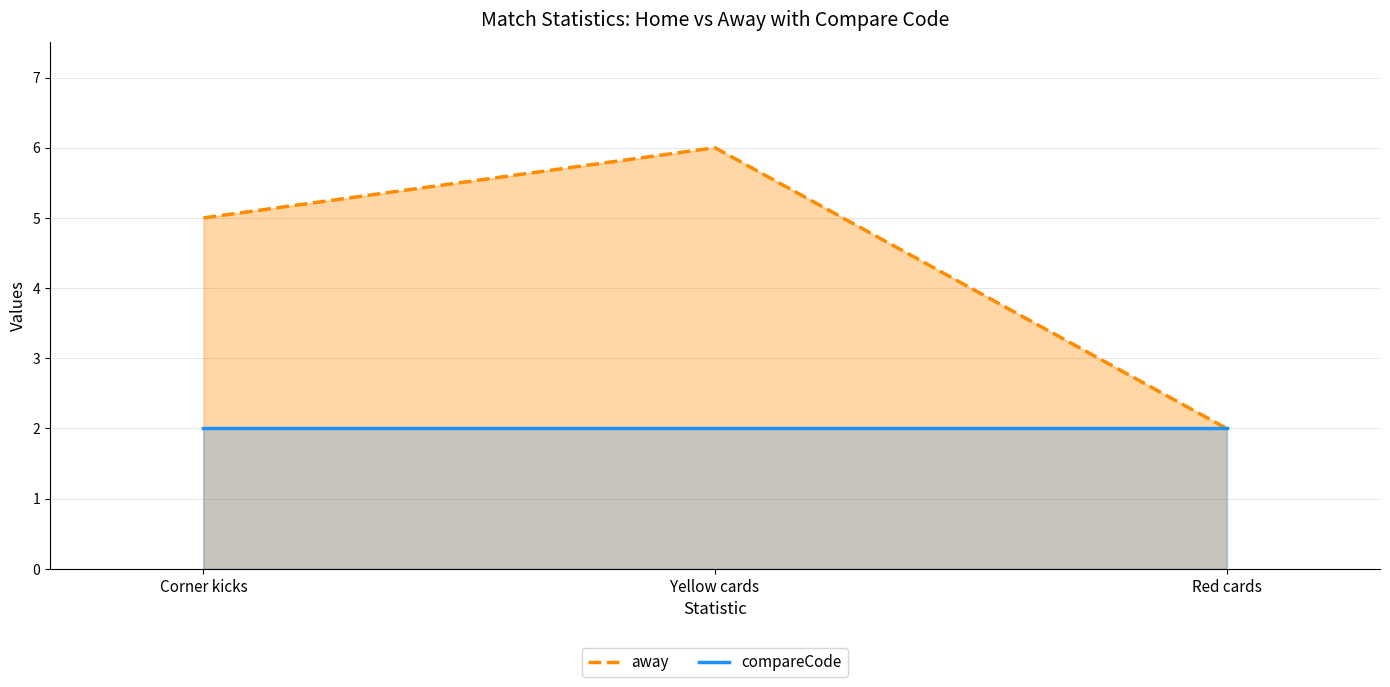

At which label does away reach its minimum?

Red cards